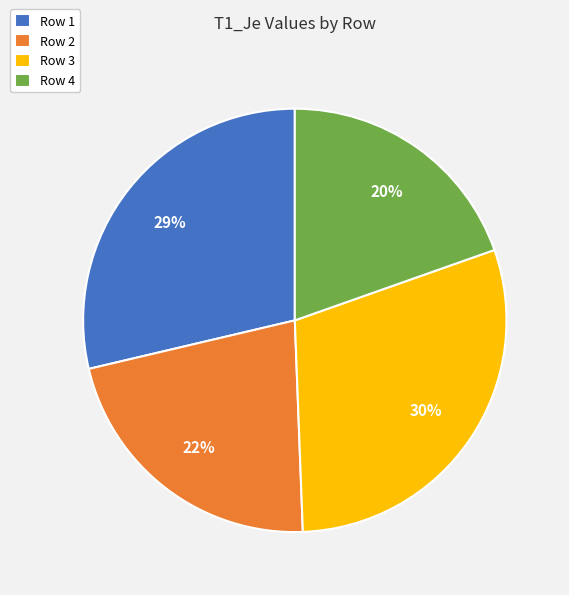

Which category has the smallest portion of the pie?

Row 4